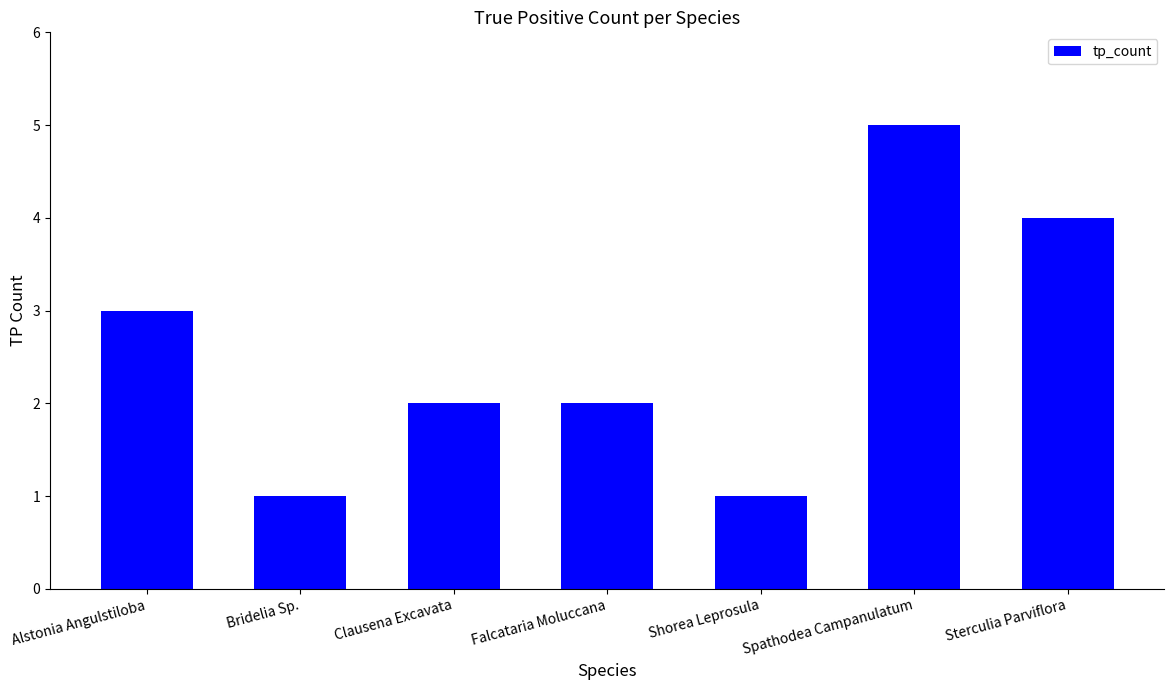

What position from the left is Clausena Excavata?

3